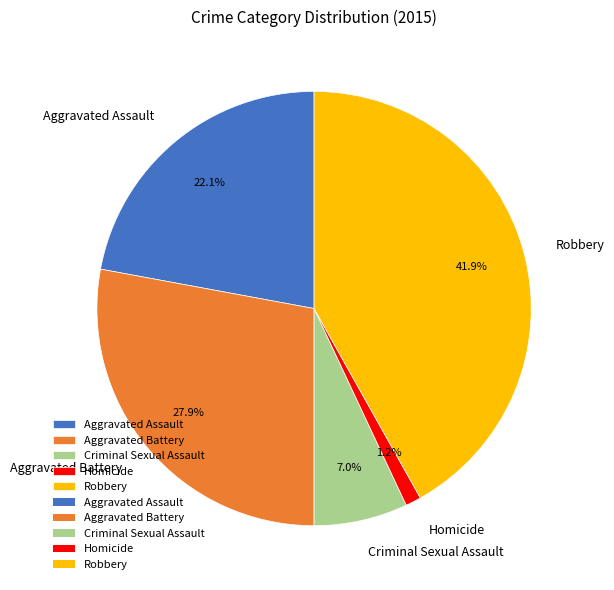

Is it true that Aggravated Assault is 16% of the pie?

False